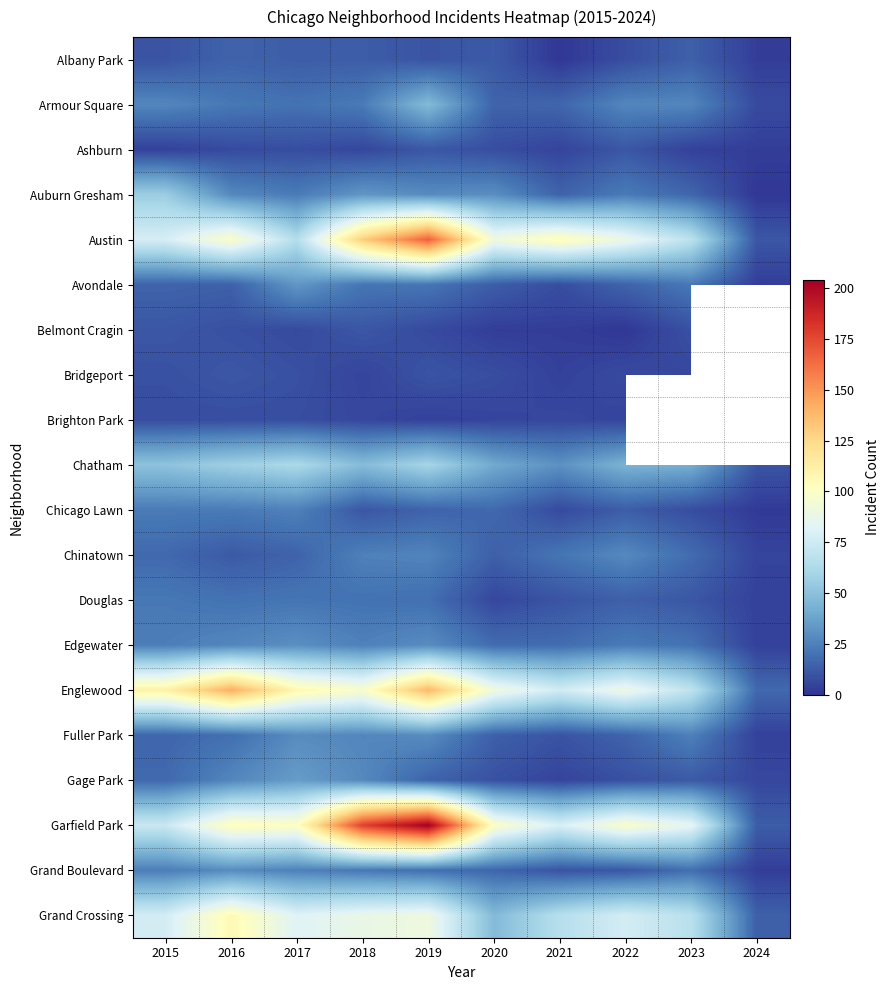

The Edgewater series shows 40.2 at 2015. True or false?

False